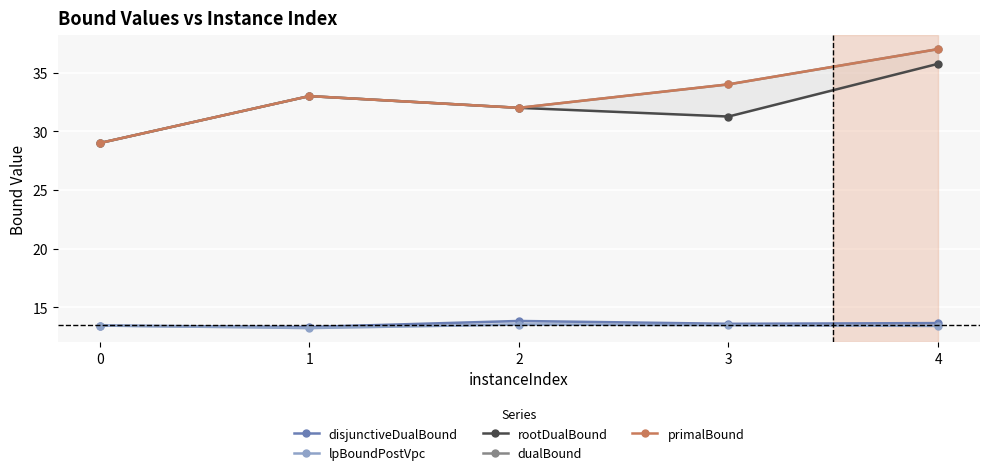

Rank the categories by lpBoundPostVpc value from highest to lowest.

2, 3, 0, 4, 1